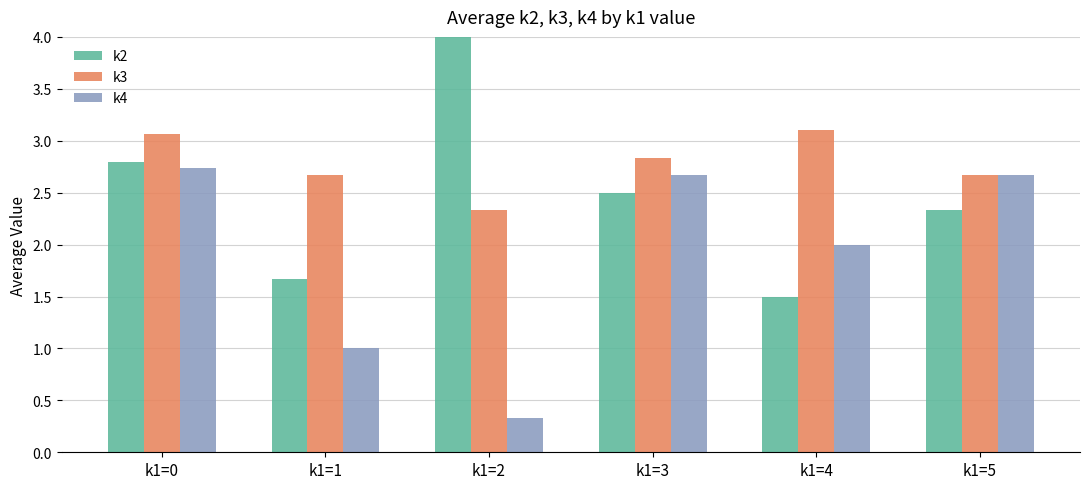

Which series has the largest range (max minus min)?

k2